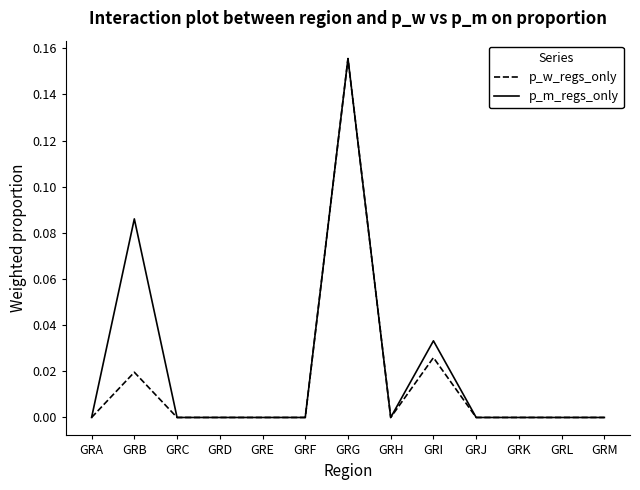

How many p_m_regs_only values are between 0 and 1?

13